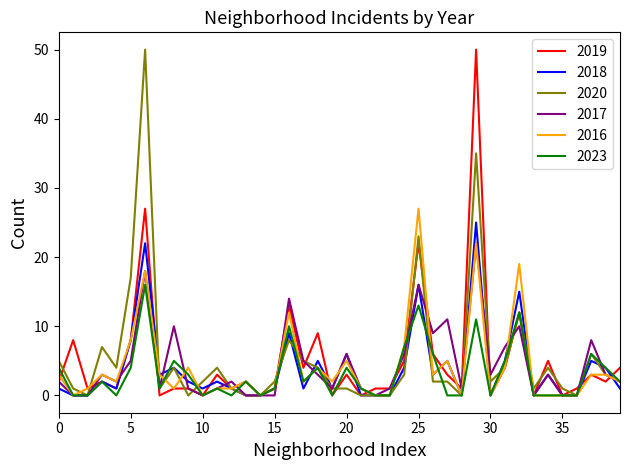

What is the maximum value shown in the chart?

50